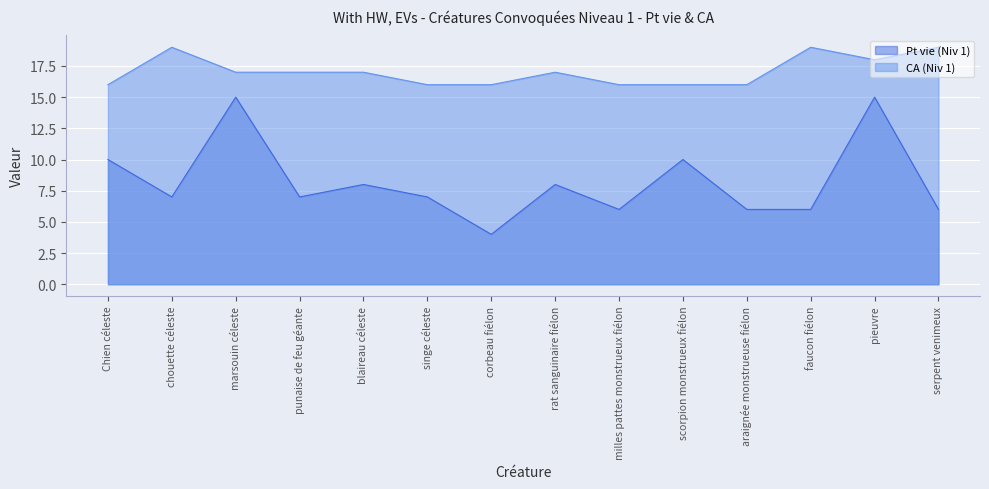

What is the sum of the Pt vie (Niv 1) values at chouette céleste and singe céleste?

14